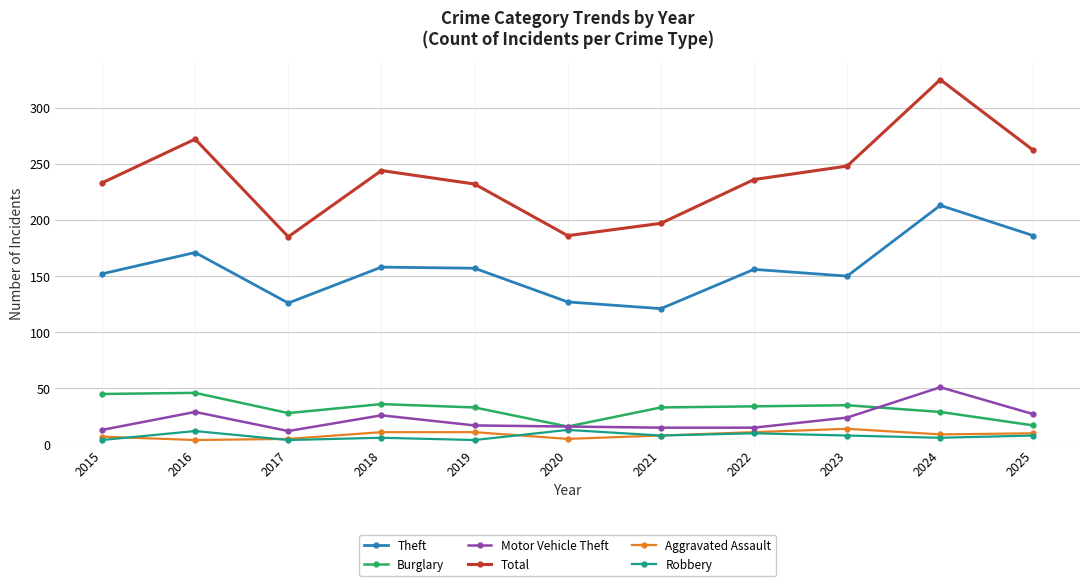

Where does the Motor Vehicle Theft series first go above 17?

2016